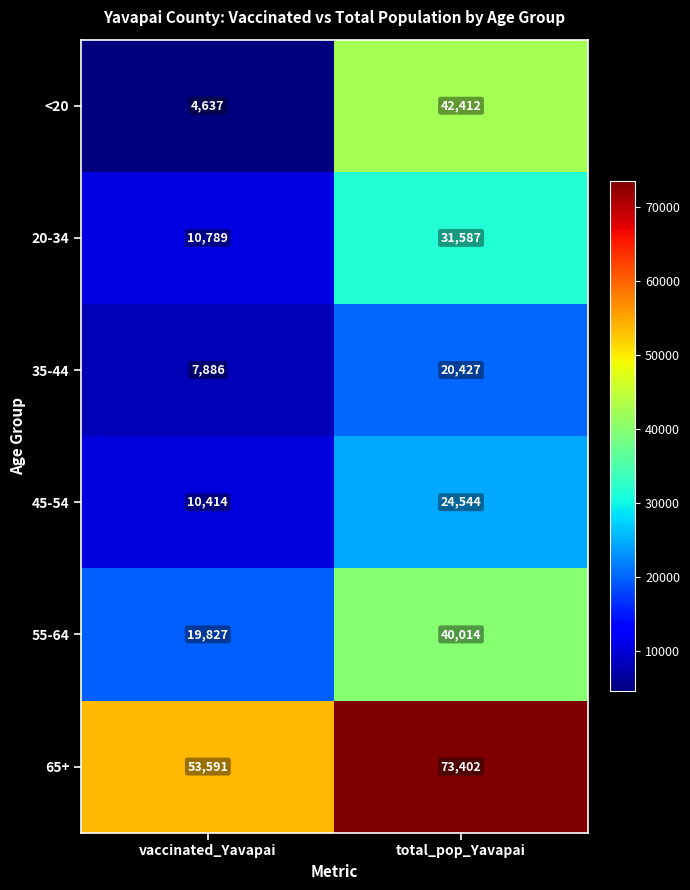

Where is <20 nearest to the value 23524?

vaccinated_Yavapai